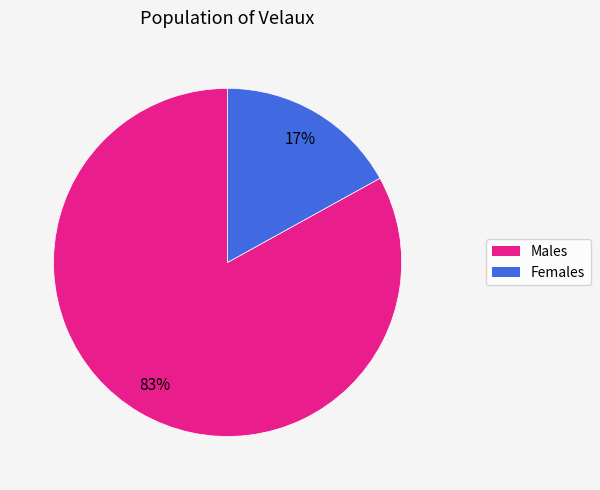

To the nearest percent, what is the difference between the largest and smallest slice percentages?

66%